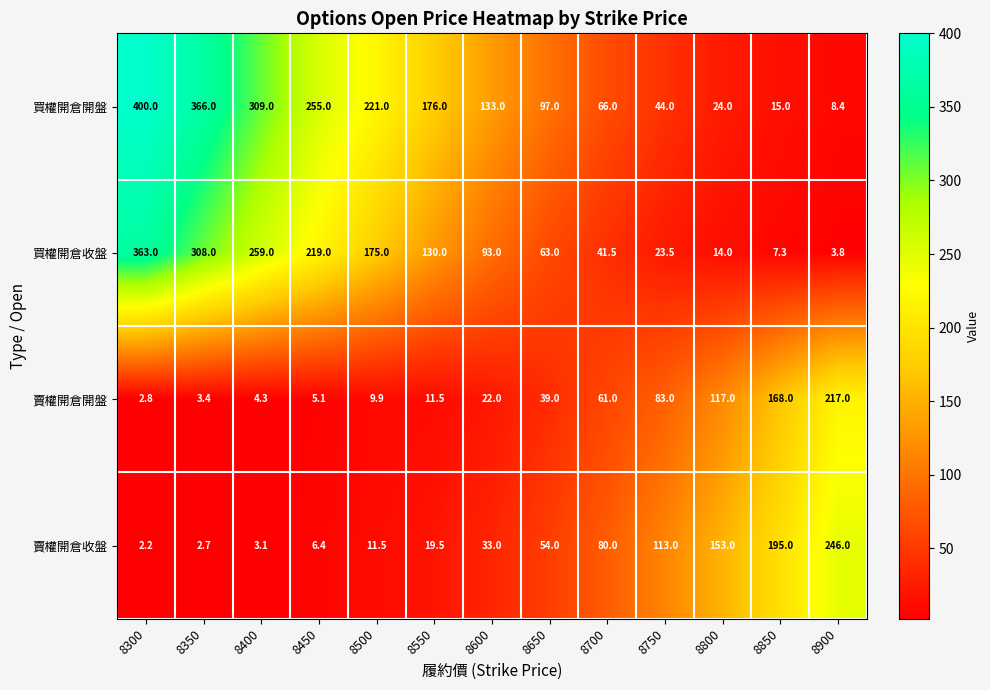

Read the 賣權開倉收盤 value at 8850.

195.0